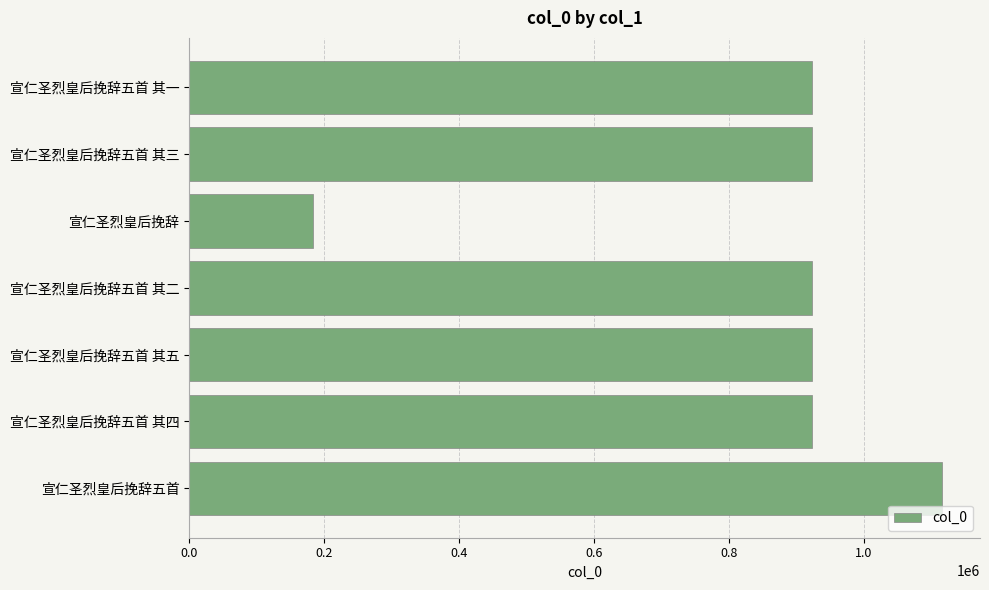

Are the bars horizontal?

Yes